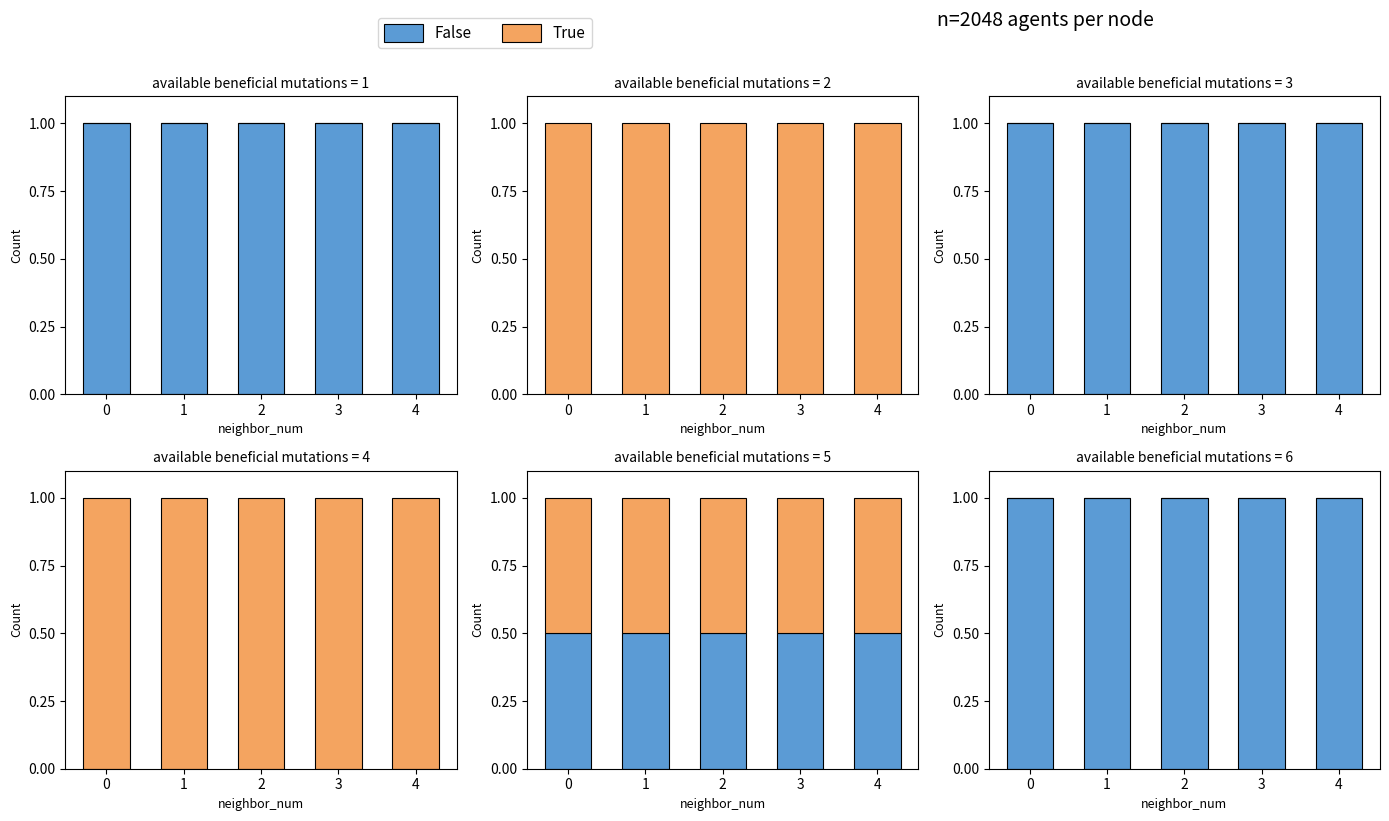

Is the value of True at 4 greater than the value of False at 3?

No